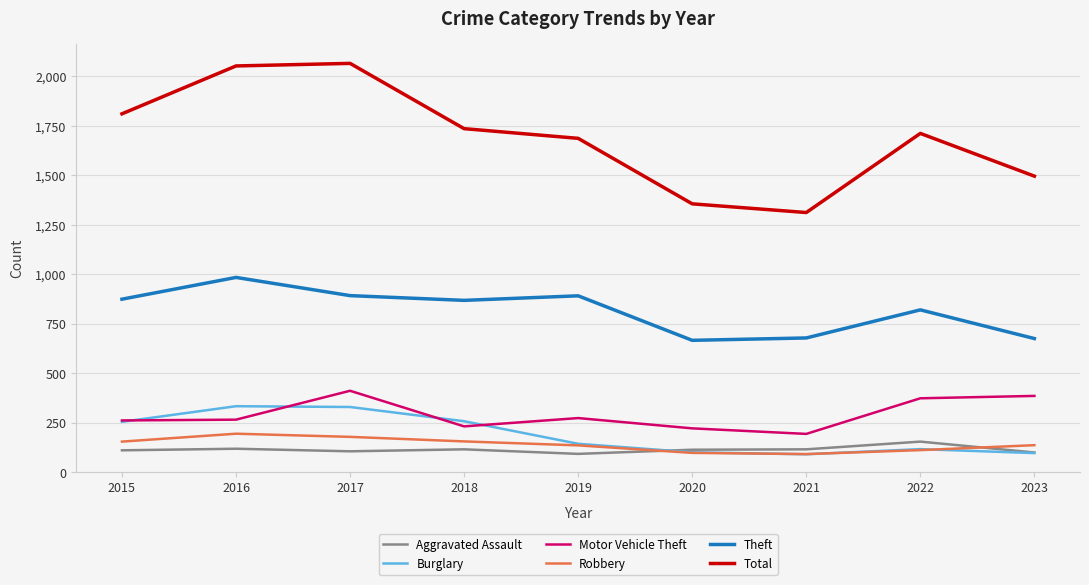

True or false: Robbery and Theft intersect in this chart.

False